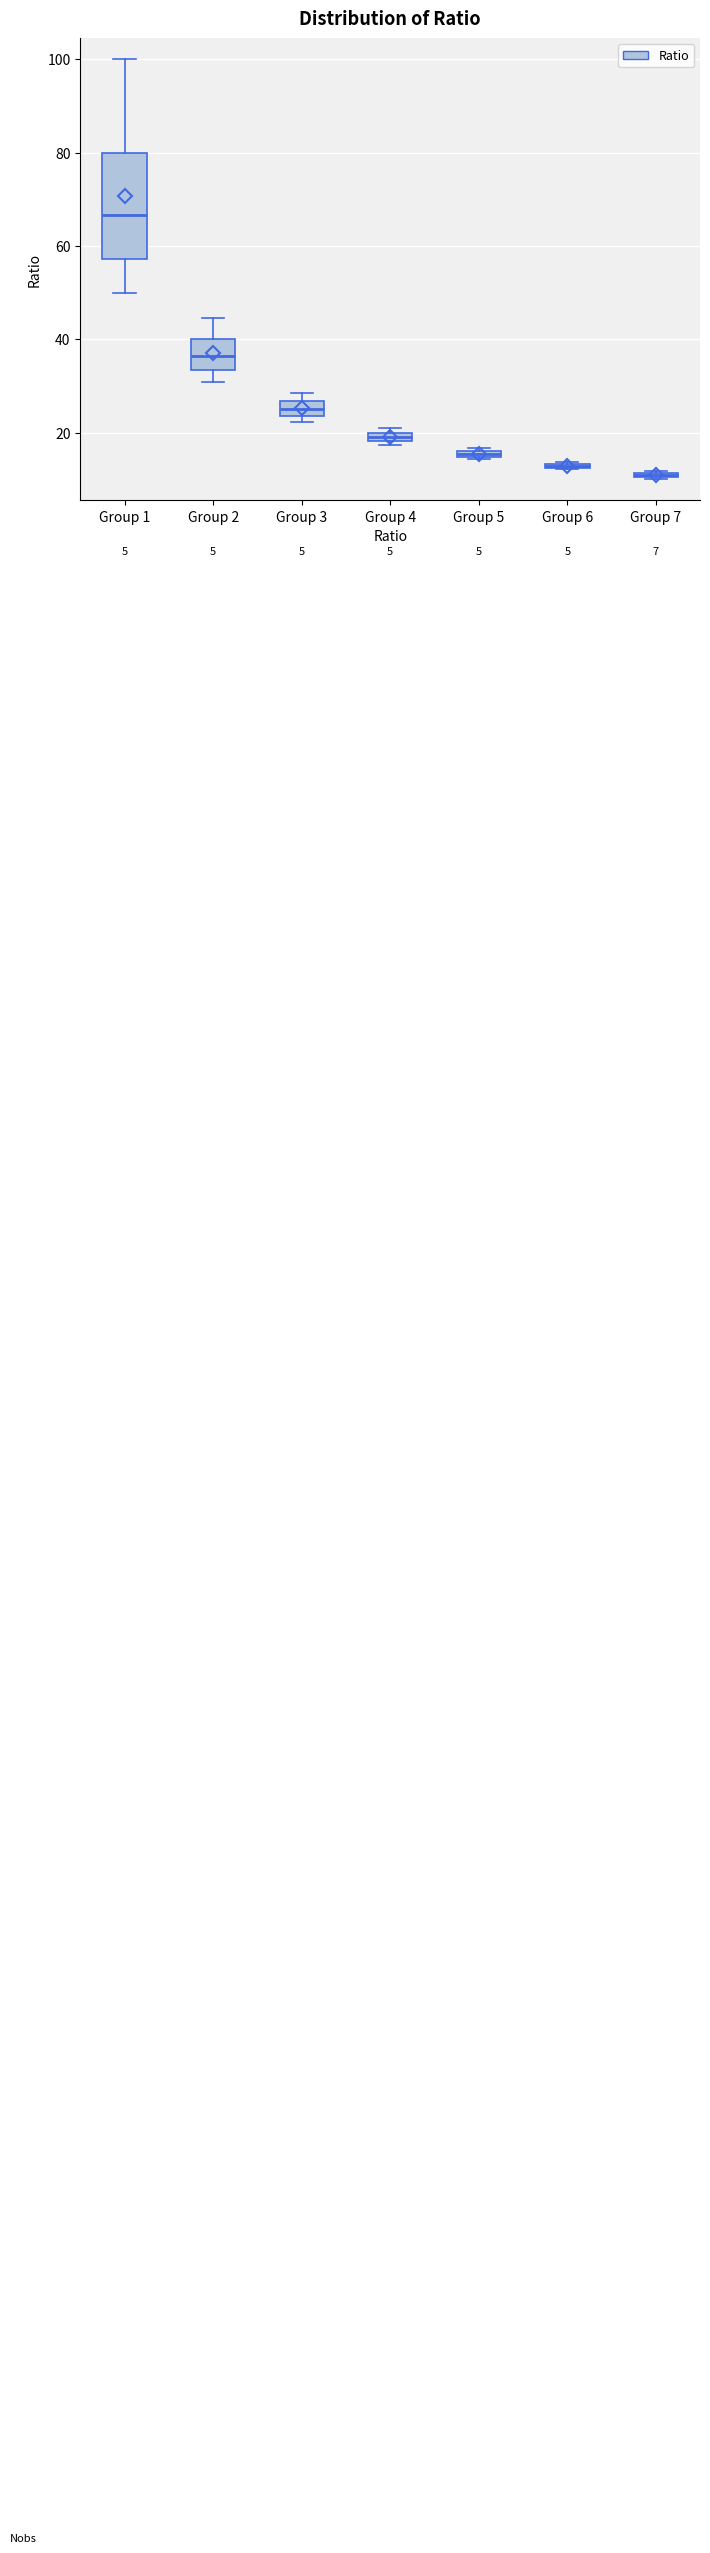

Which box has the lowest median line?

Group 7